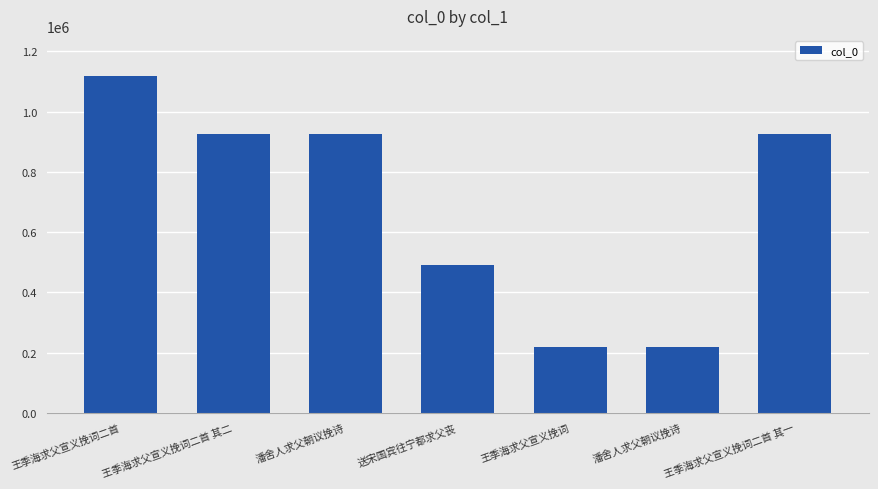

What is the difference between the values at 王季海求父宣义挽词二首 其二 and 潘舍人求父朝议挽诗?

705484